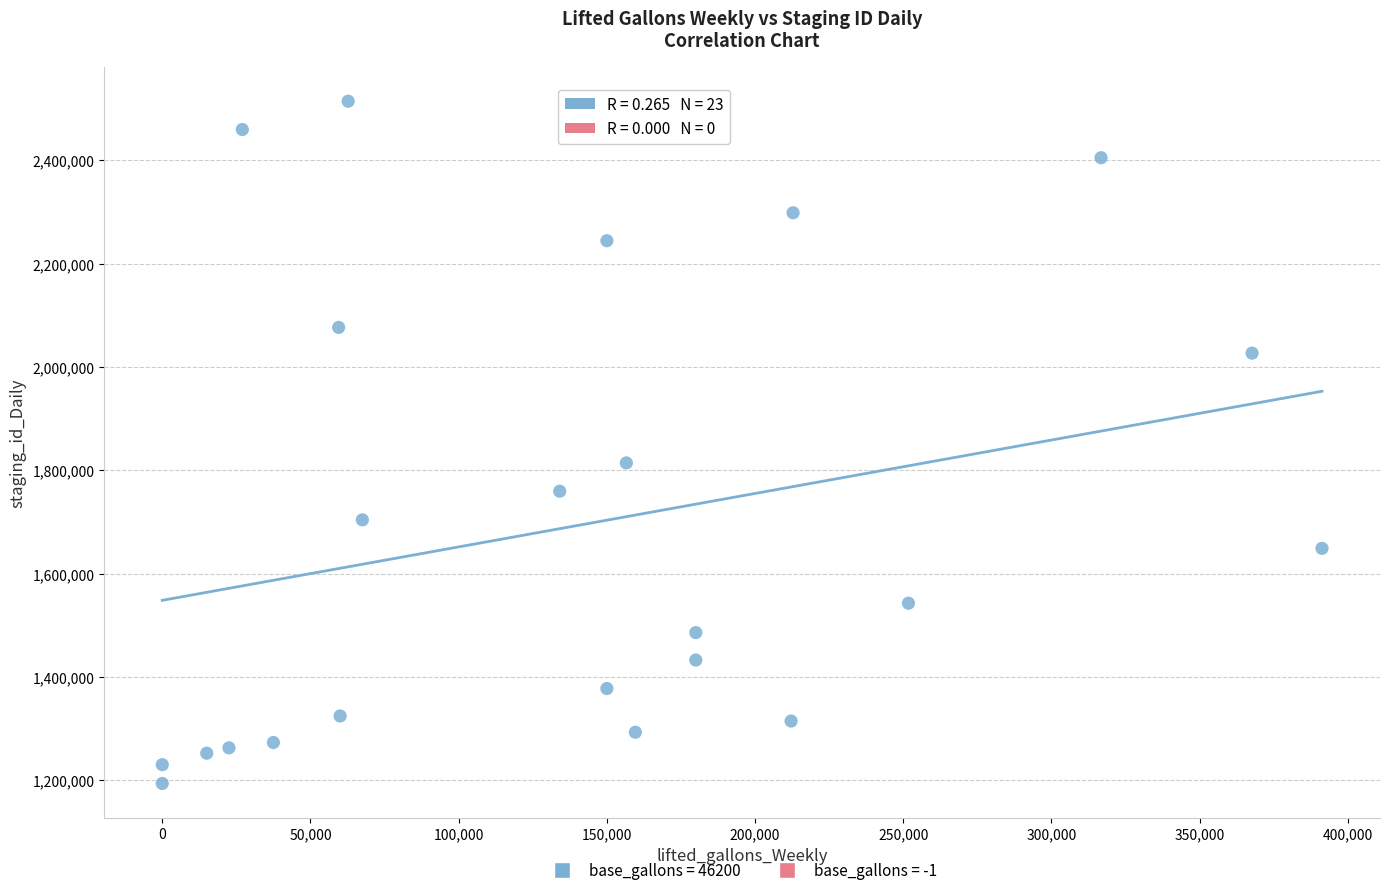

What Y value in the scatter plot is closest to 1854075?

1814311